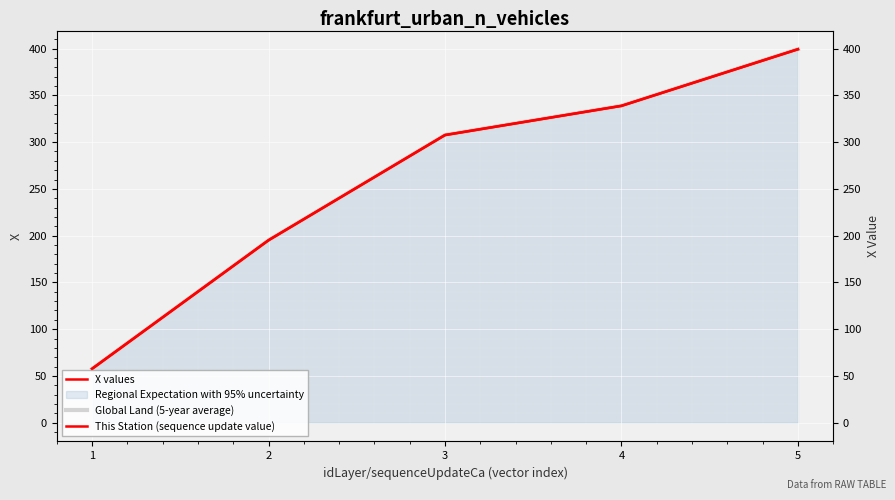

What is the sum of the X values values at 1 and 3?

365.2